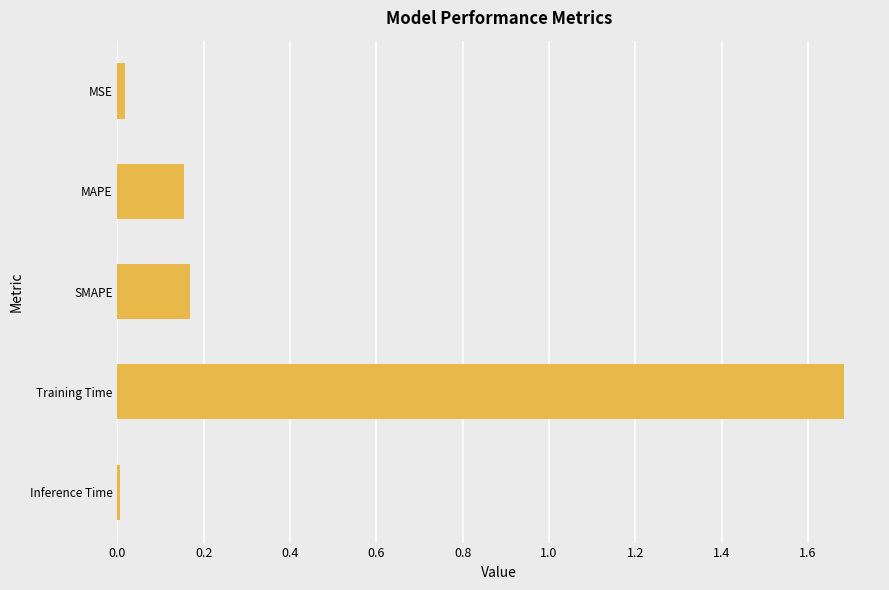

Read the value at Training Time.

1.7